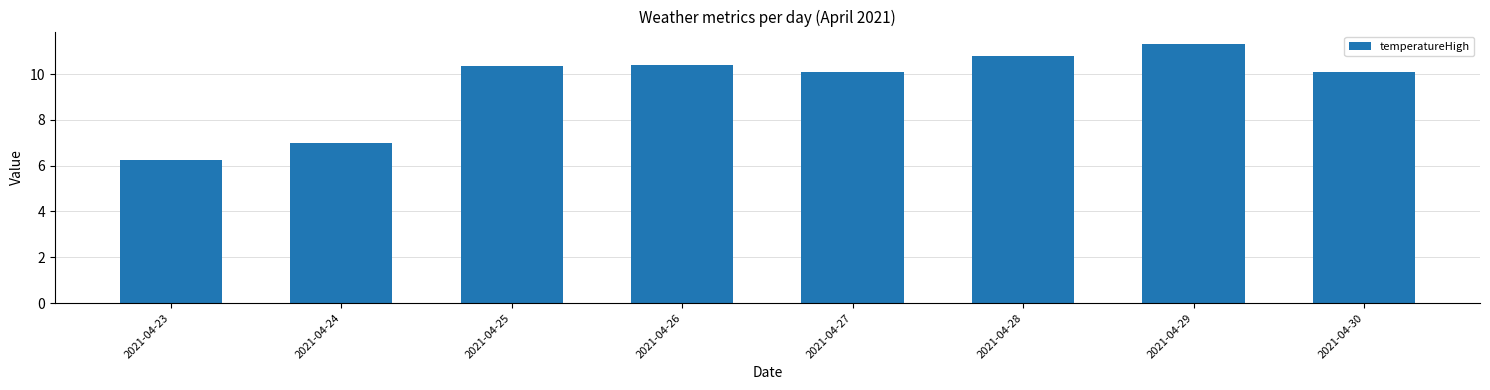

True or false: the data shows 4.5 at 2021-04-30.

False